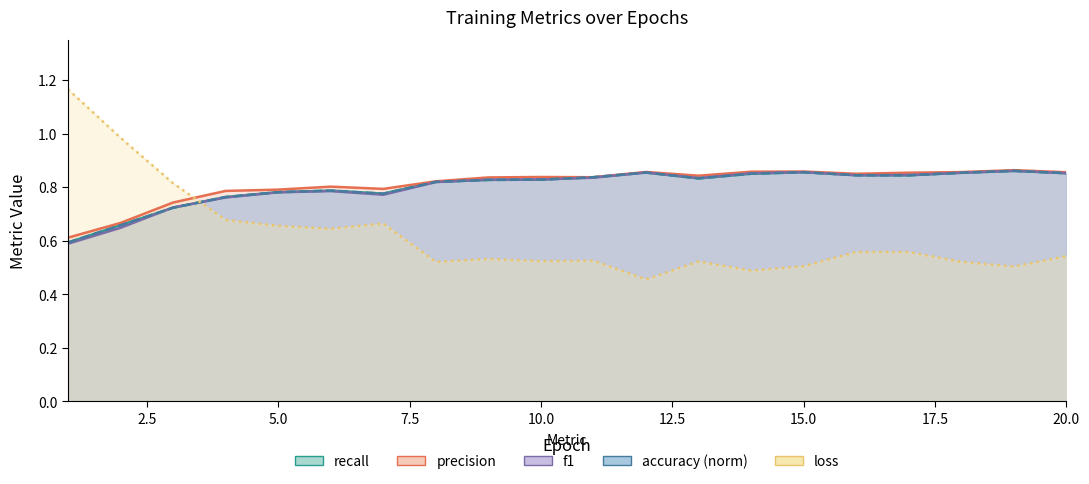

Between which two adjacent categories do recall and precision first intersect?

10 and 11